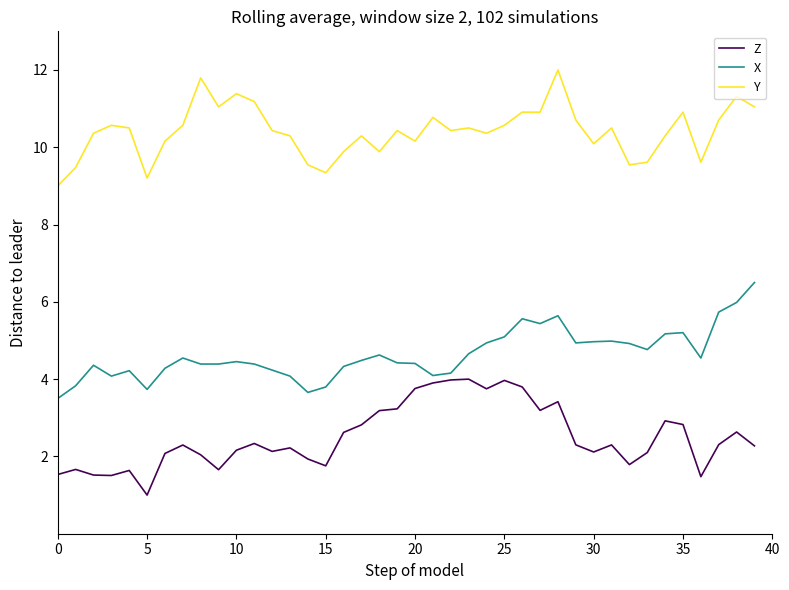

List the series in order of their peak value, highest first.

Y, X, Z